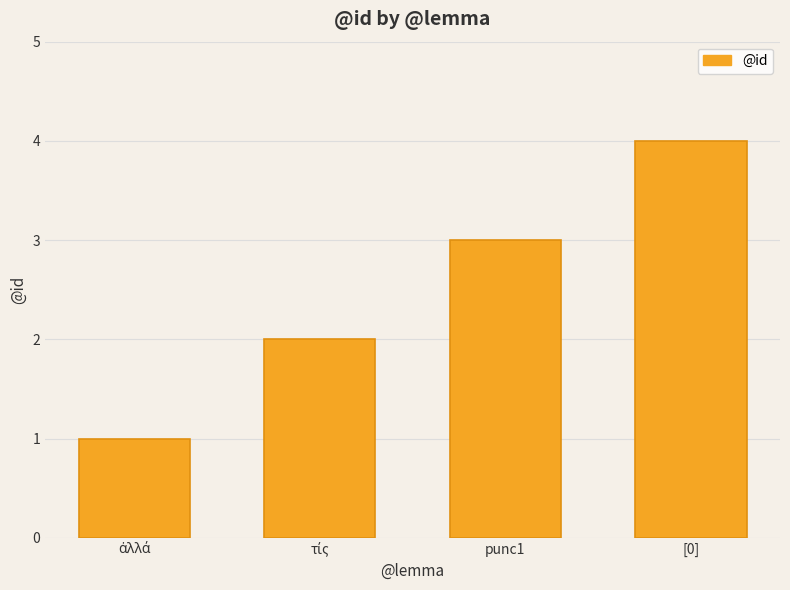

What is the minimum value shown in the chart?

1